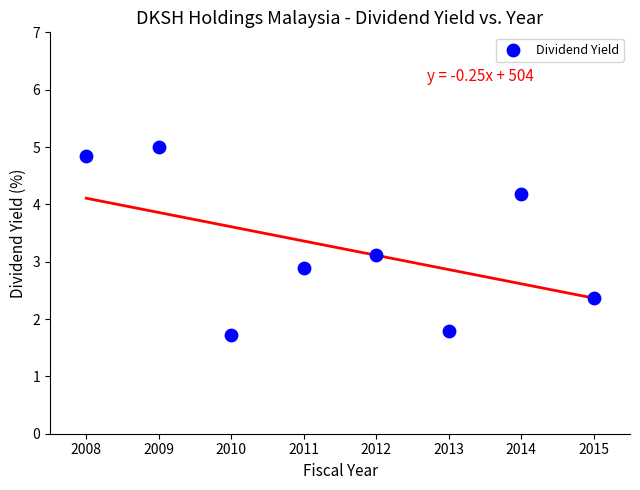

What is the range of Y values (max minus min)?

3.3